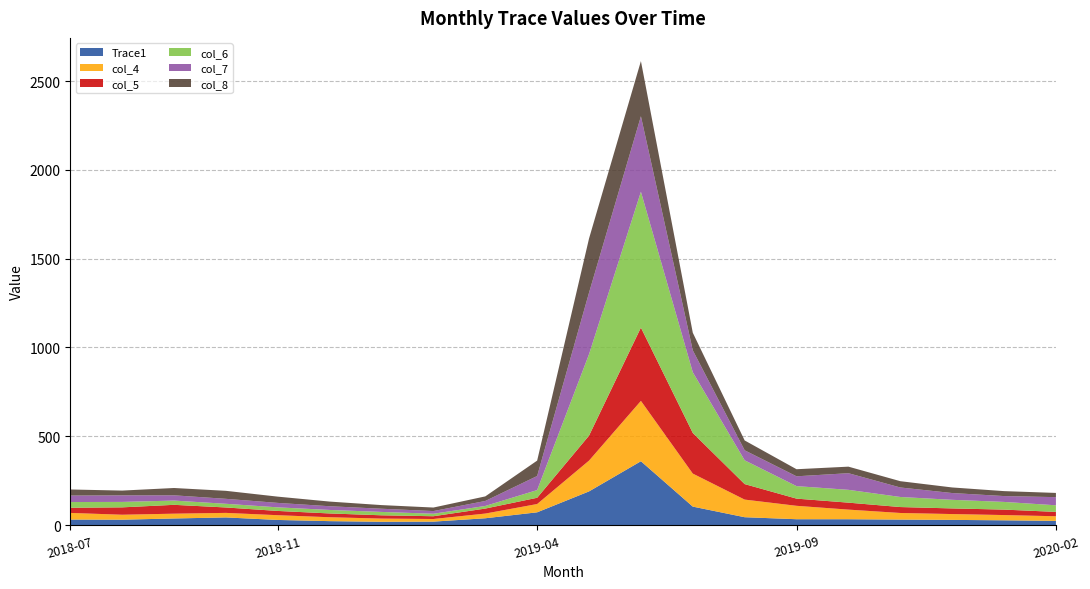

Reading right to left, list all the values displayed in this chart.

Trace1: 2020-02=24.1	2020-01=27.3	2019-12=29.7	2019-11=31.4	2019-10=33.4	2019-09=33.4	2019-08=44.7	2019-07=104.4	2019-06=359.8	2019-05=190.0	2019-04=72.3	2019-03=38.8	2019-02=19.9	2019-01=19.0	2018-12=22.6	2018-11=29.3	2018-10=43.6	2018-09=37.7	2018-08=30.8	2018-07=31.6
col_4: 2020-02=26.0	2020-01=29.6	2019-12=32.8	2019-11=37.2	2019-10=54.1	2019-09=75.5	2019-08=99.2	2019-07=185.9	2019-06=339.7	2019-05=173.4	2019-04=46.6	2019-03=26.4	2019-02=14.7	2019-01=18.0	2018-12=22.0	2018-11=26.7	2018-10=25.5	2018-09=27.0	2018-08=27.9	2018-07=37.3
col_5: 2020-02=24.5	2020-01=30.7	2019-12=31.7	2019-11=33.4	2019-10=39.2	2019-09=40.4	2019-08=87.3	2019-07=228.6	2019-06=412.5	2019-05=140.6	2019-04=35.3	2019-03=28.1	2019-02=15.6	2019-01=18.5	2018-12=21.3	2018-11=24.0	2018-10=30.5	2018-09=49.8	2018-08=41.5	2018-07=29.2
col_6: 2020-02=37.3	2020-01=43.2	2019-12=48.4	2019-11=56.7	2019-10=72.2	2019-09=70.4	2019-08=133.8	2019-07=341.8	2019-06=764.8	2019-05=458.3	2019-04=43.3	2019-03=14.8	2019-02=14.1	2019-01=19.0	2018-12=19.7	2018-11=20.2	2018-10=20.7	2018-09=23.9	2018-08=30.6	2018-07=32.1
col_7: 2020-02=45.8	2020-01=32.9	2019-12=38.2	2019-11=53.4	2019-10=93.6	2019-09=55.2	2019-08=56.3	2019-07=123.4	2019-06=424.8	2019-05=346.5	2019-04=79.2	2019-03=28.0	2019-02=15.0	2019-01=17.9	2018-12=20.9	2018-11=25.0	2018-10=27.9	2018-09=29.6	2018-08=36.9	2018-07=36.4
col_8: 2020-02=23.7	2020-01=27.9	2019-12=31.4	2019-11=35.5	2019-10=36.8	2019-09=39.9	2019-08=55.4	2019-07=98.9	2019-06=310.5	2019-05=304.6	2019-04=86.7	2019-03=25.8	2019-02=19.9	2019-01=20.5	2018-12=26.3	2018-11=35.2	2018-10=45.1	2018-09=41.2	2018-08=26.9	2018-07=34.3